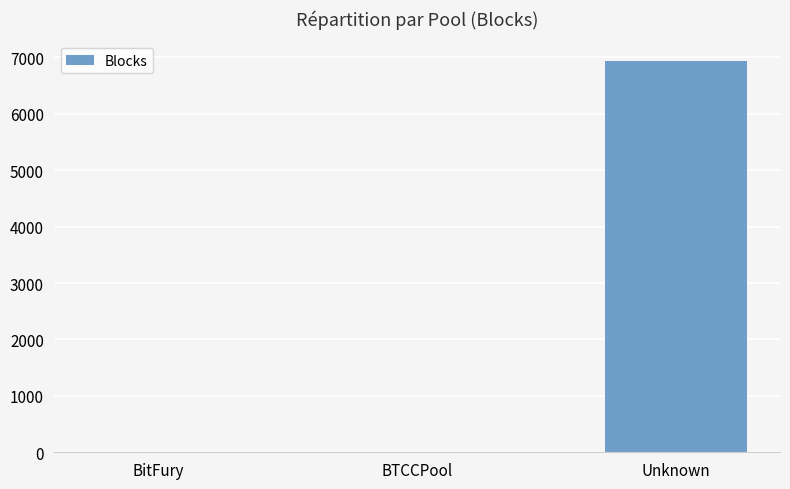

Which has a higher value, Unknown or BitFury?

Unknown